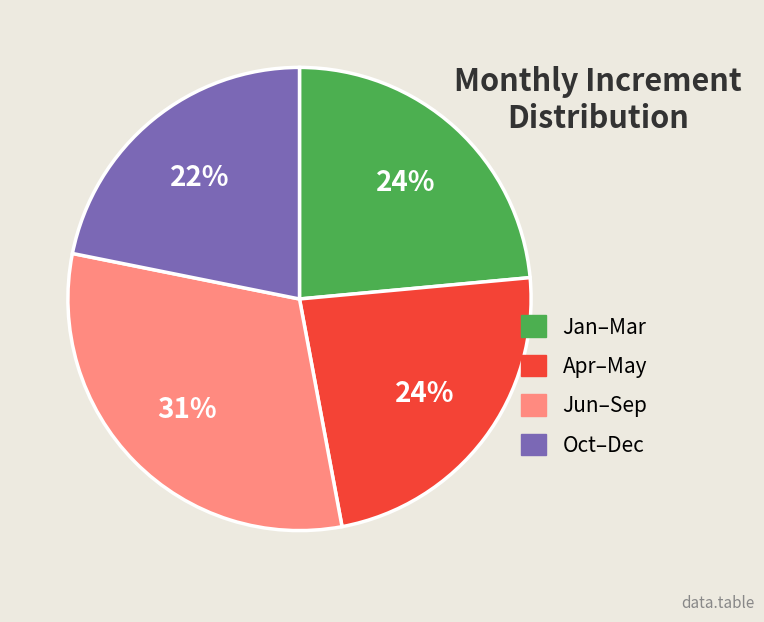

Is there a majority slice in this chart?

No